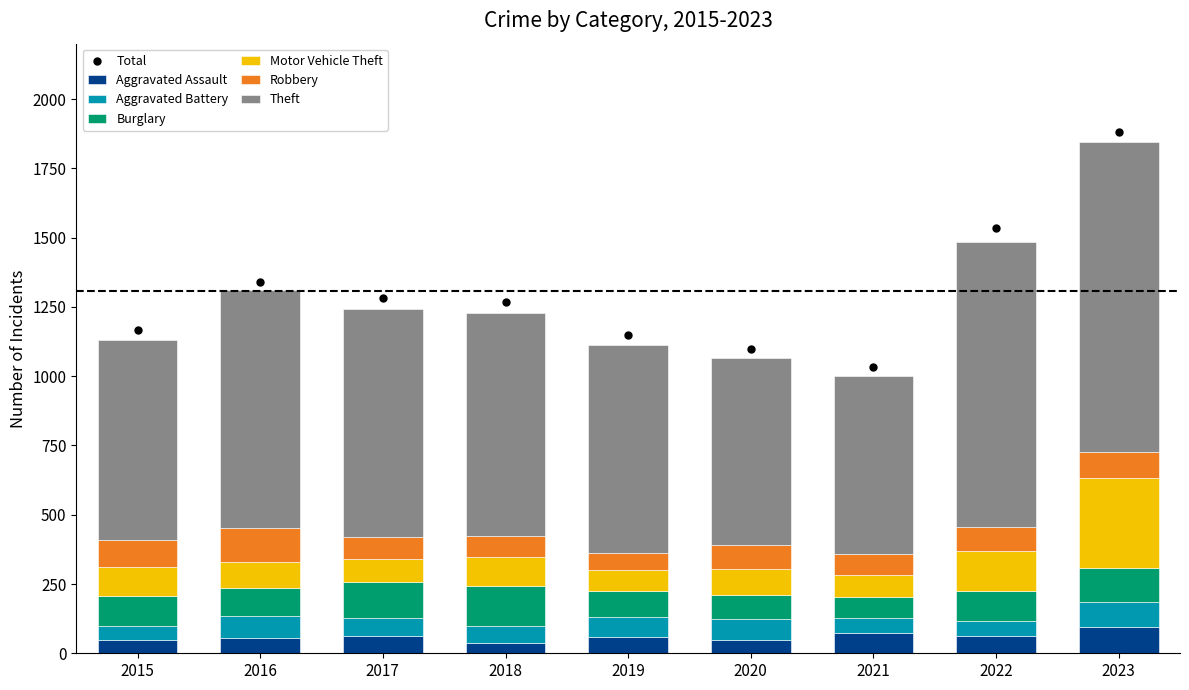

What is the lowest value of the Aggravated Assault series?

36